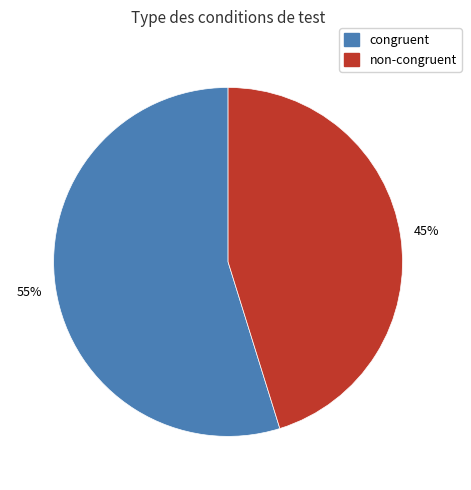

Is there any slice that represents more than half of the pie?

Yes